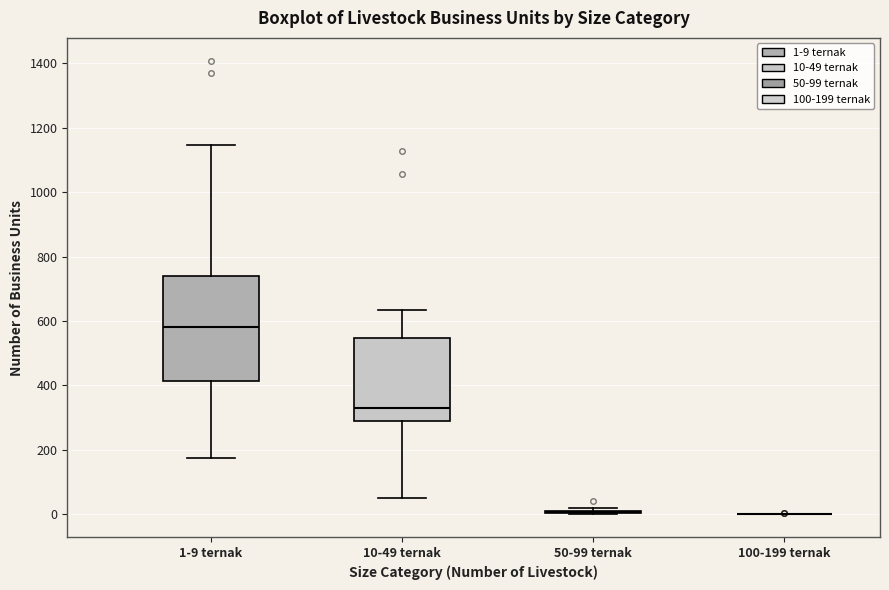

Which box is the tallest, from its lower edge to its upper edge?

1-9 ternak